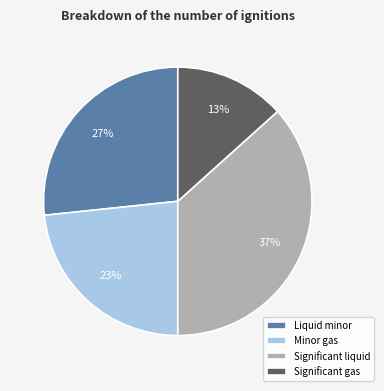

To the nearest percent, what percentage of the pie is Significant gas?

13%